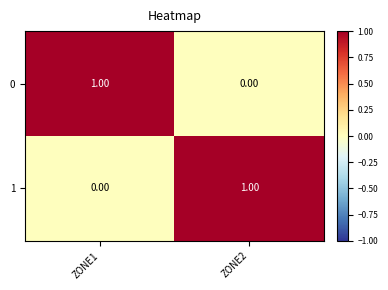

Rank the series at ZONE1 from highest to lowest value.

0, 1